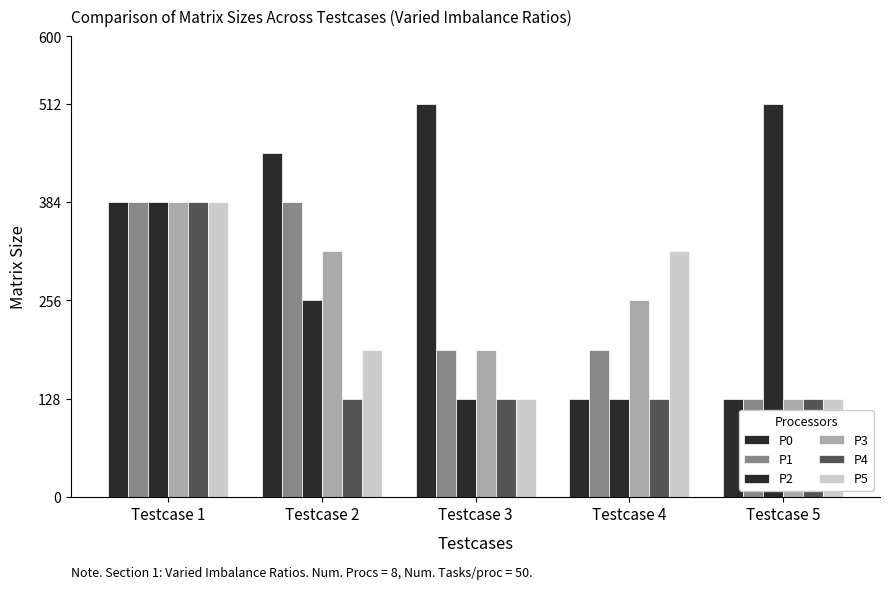

Is the value of P1 at Testcase 3 greater than the value of P3 at Testcase 3?

No